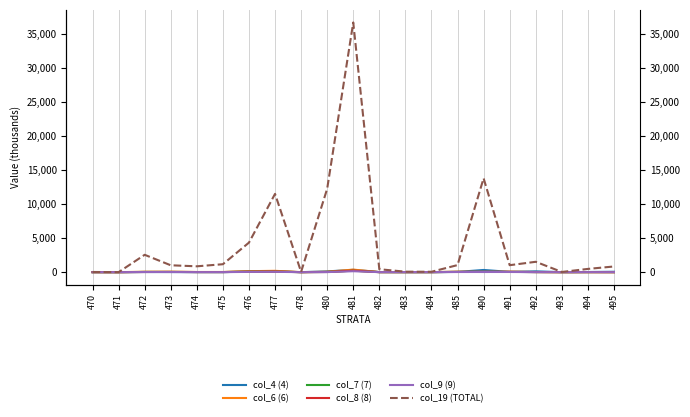

True or false: col_9 (9) has more than 1 interior local peaks.

True